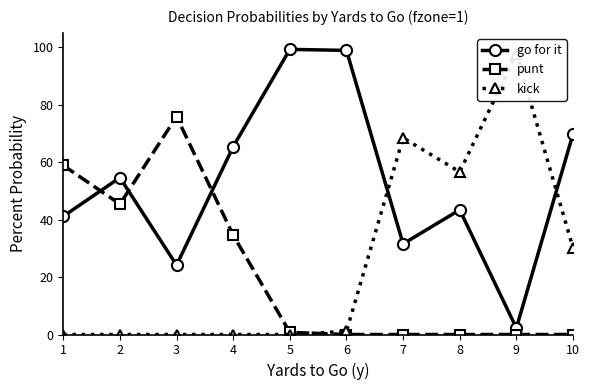

Reading left to right, transcribe all the data shown in this chart.

go for it: 0.4	0.5	0.2	0.7	1.0	1.0	0.3	0.4	0.0	0.7
punt: 0.6	0.5	0.8	0.3	0.0	0.0	0.0	0.0	0.0	0.0
kick: 0.0	0.0	0.0	0.0	0.0	0.0	0.7	0.6	1.0	0.3